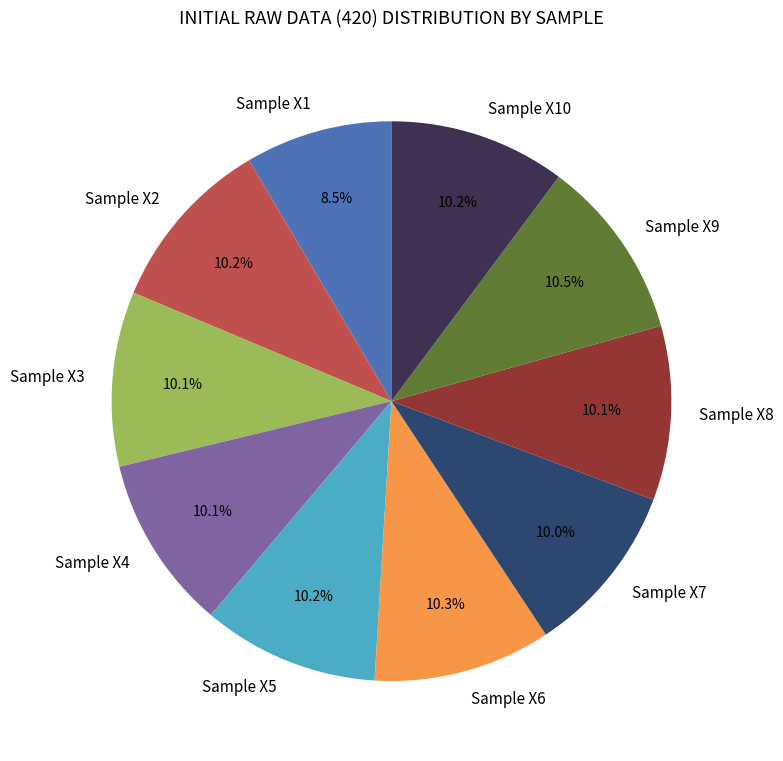

What percentage is the Sample X7 slice, to the nearest percent?

10%